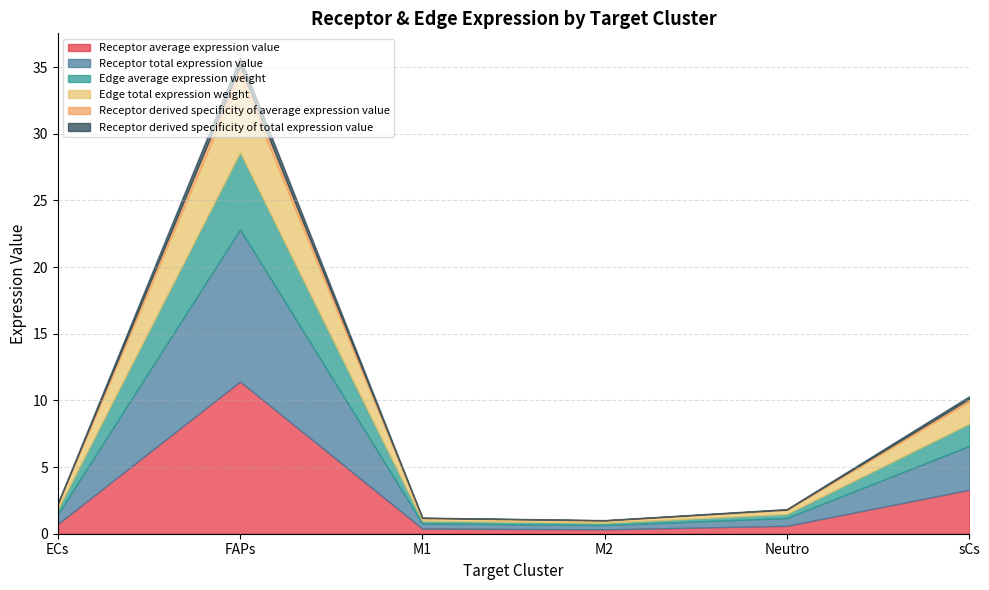

How many interior local peaks does the Edge average expression weight series have?

1